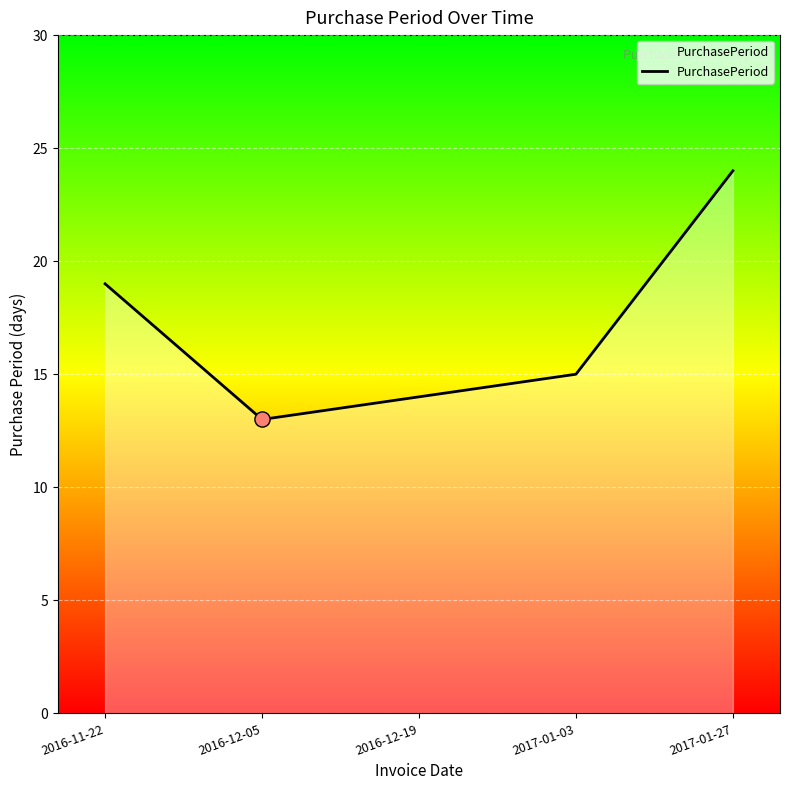

What is the ratio of the value at 2016-12-19 to the value at 2016-11-22?

0.7